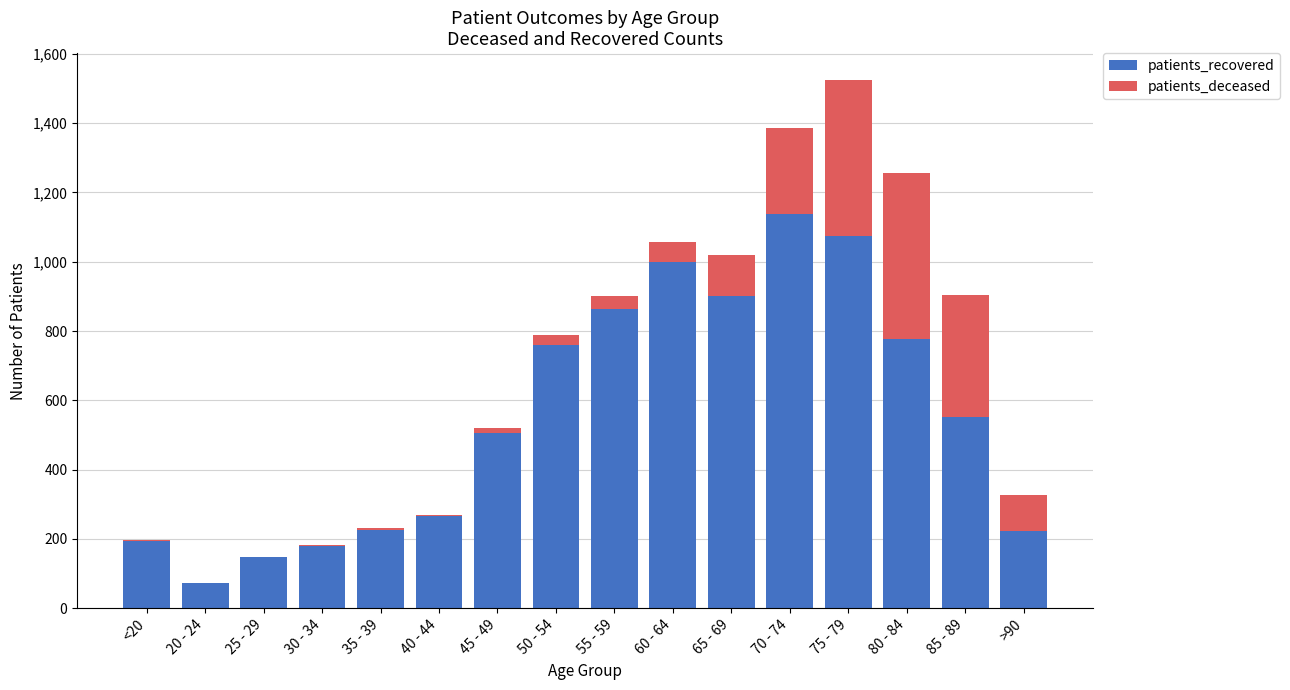

At which category is the sum across all series the highest?

75 - 79